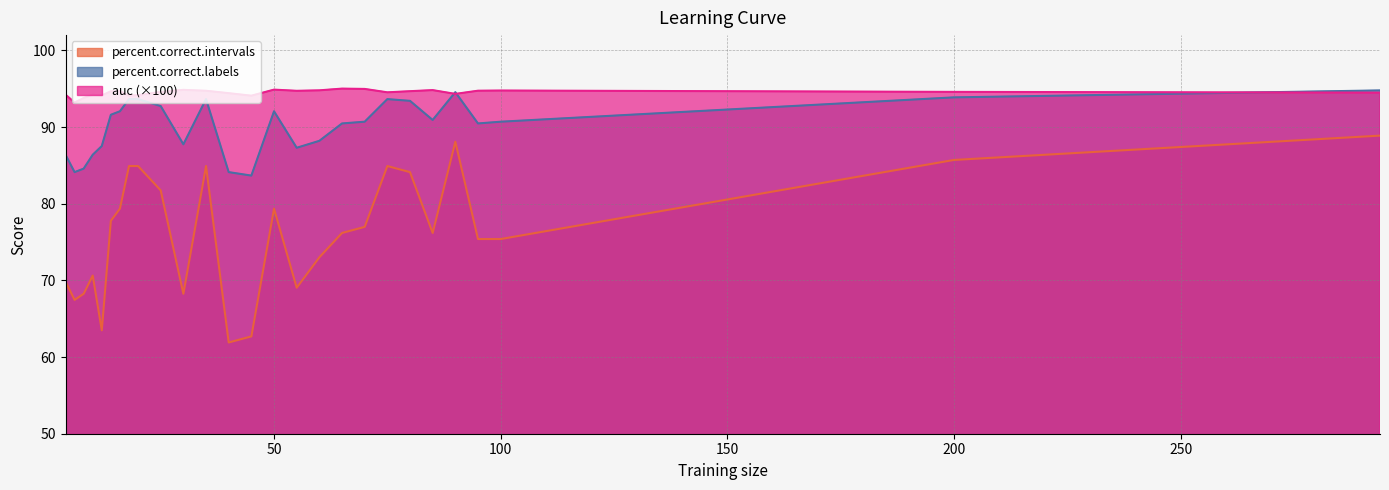

True or false: percent.correct.labels has a value of 56.7 at 70.

False